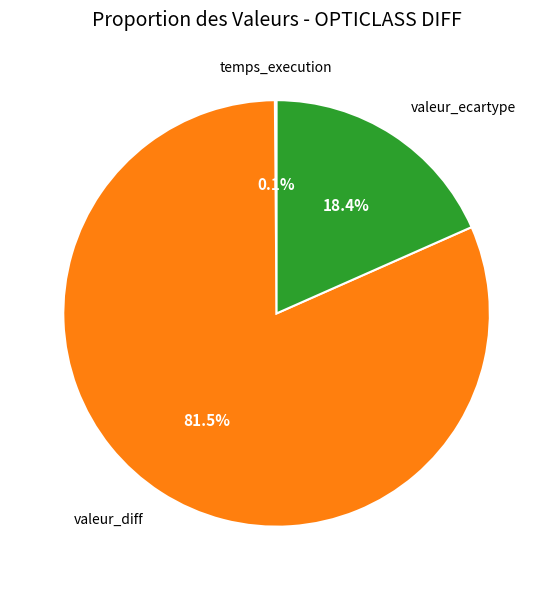

Is there a majority slice in this chart?

Yes